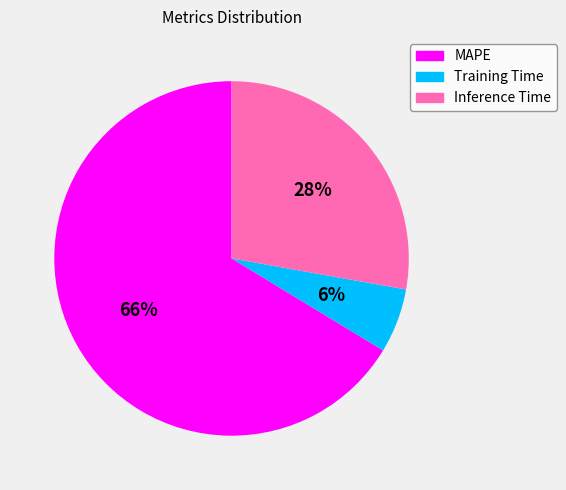

Which has a higher value, Training Time or MAPE?

MAPE